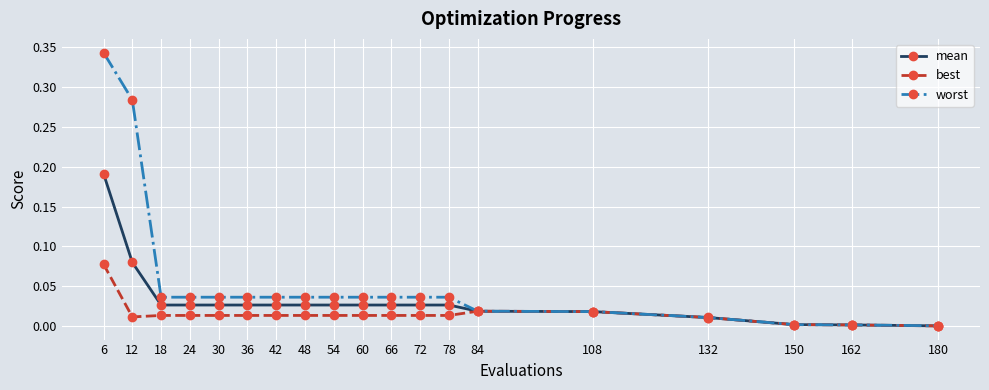

At which category is the sum across all series the highest?

6